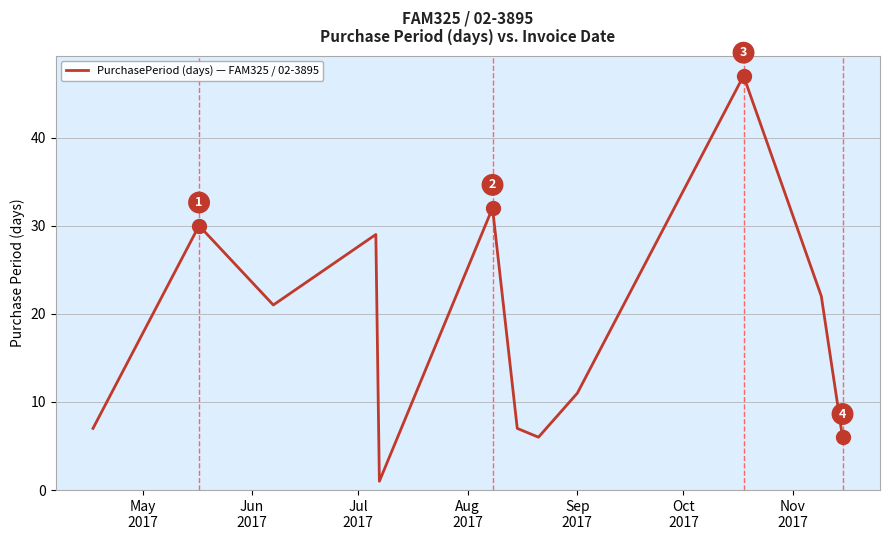

True or false: there are more than 2 points higher than both neighbors.

True